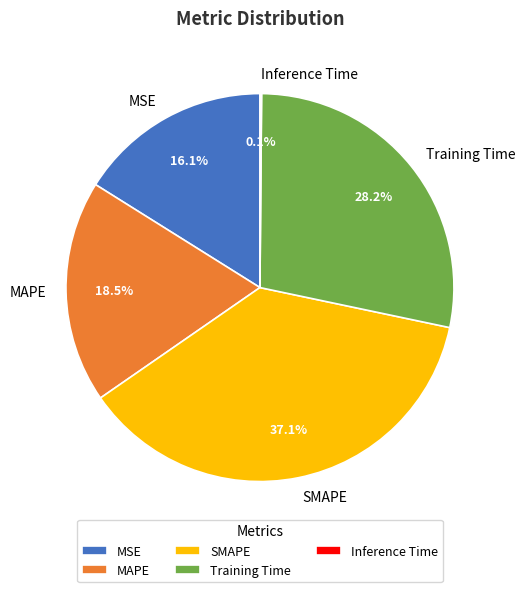

What is the largest slice in the pie chart?

SMAPE